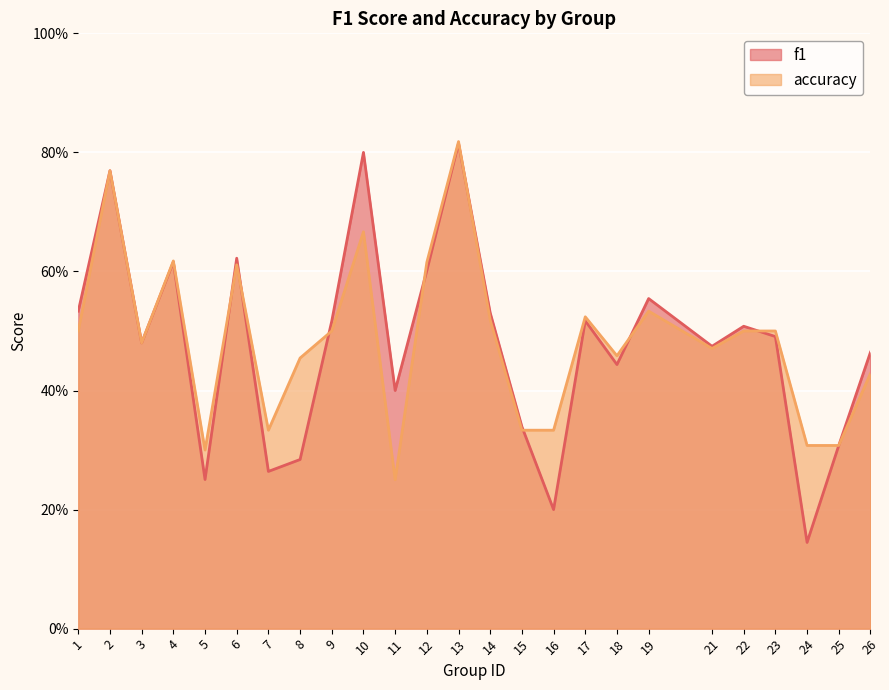

At how many categories does at least one series exceed 0?

25